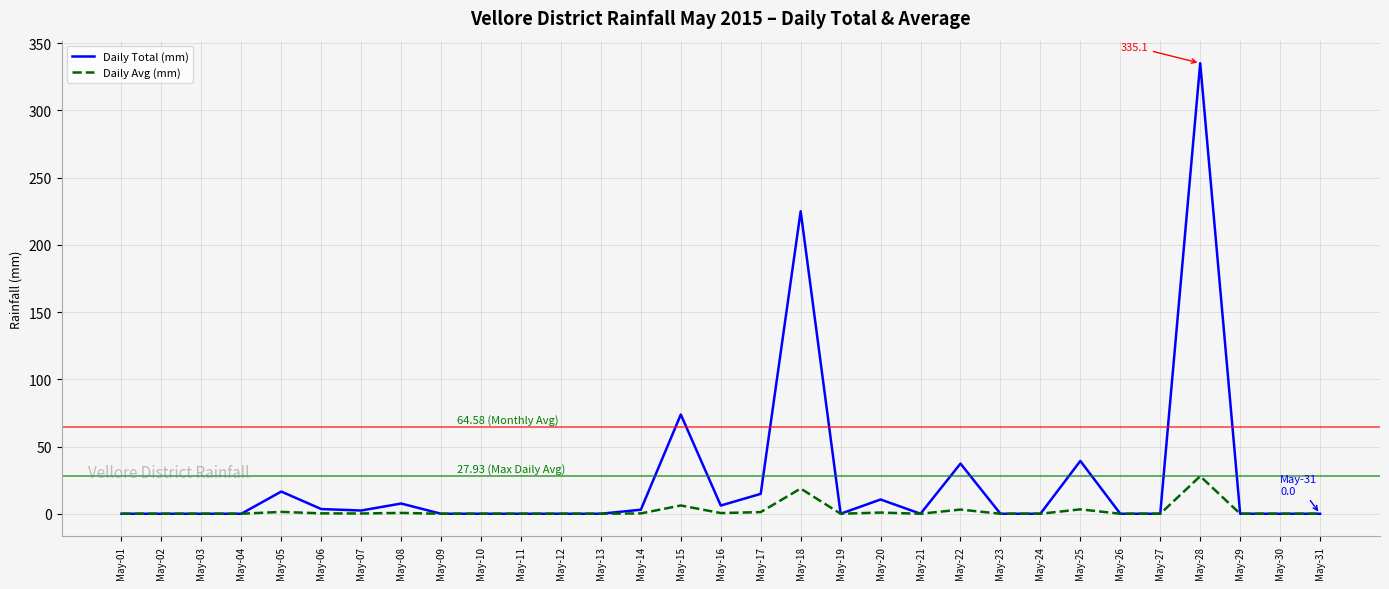

Which series has the largest range (max minus min)?

Daily Total (mm)